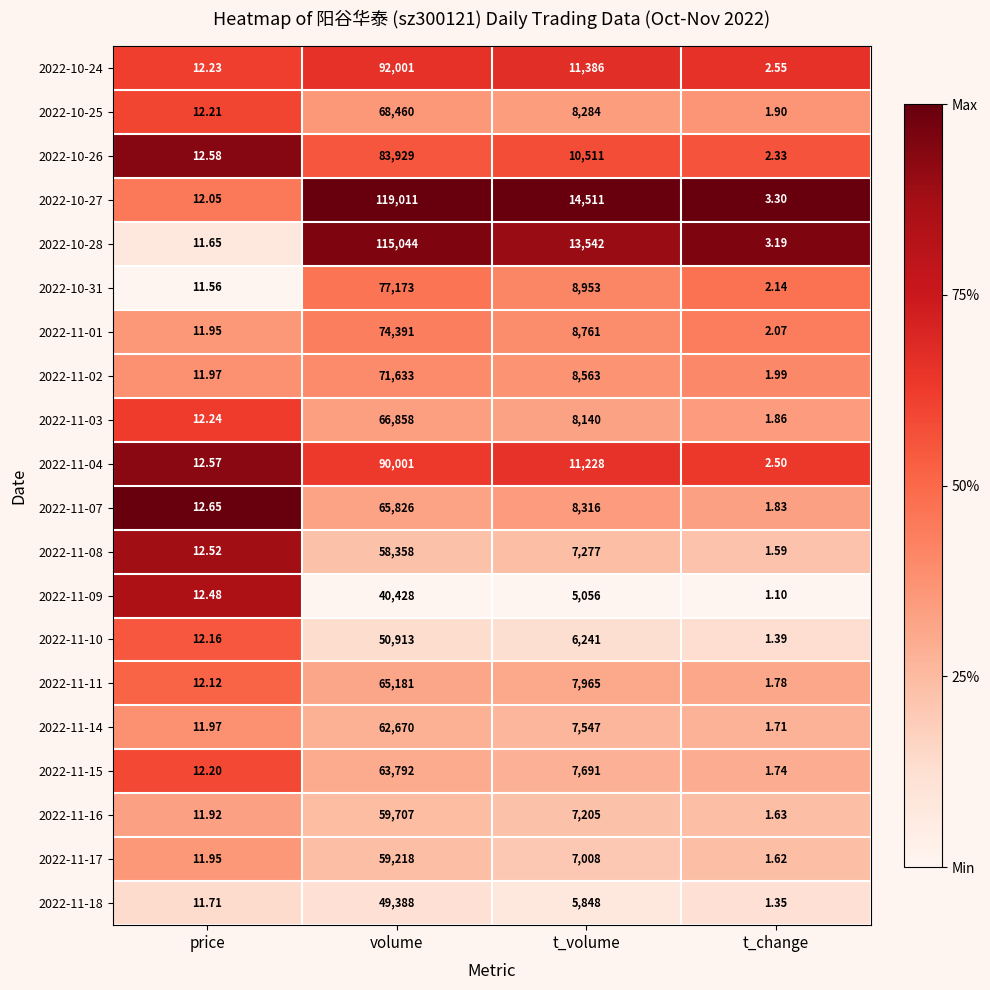

How many data points does each series have?

4